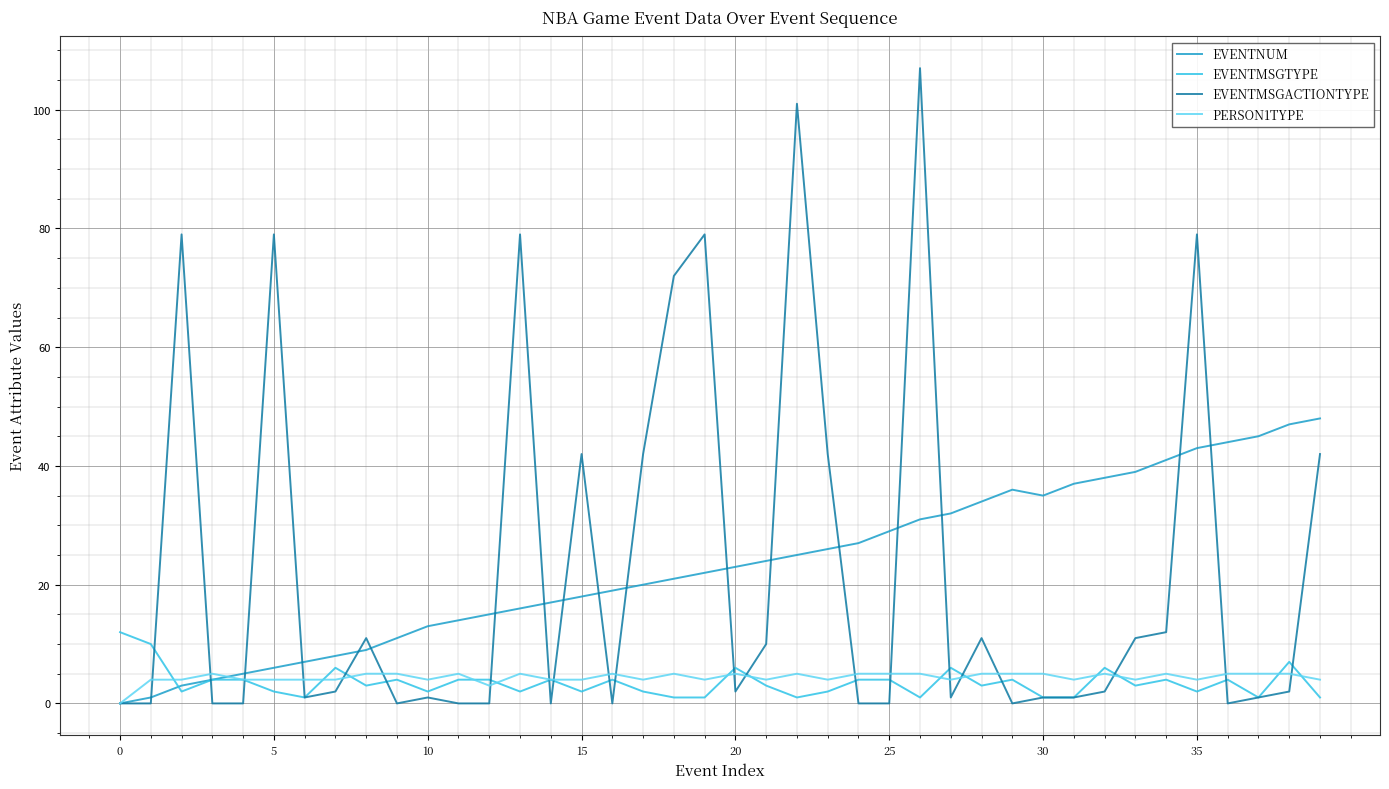

Is this an area chart (filled region under the line)?

No